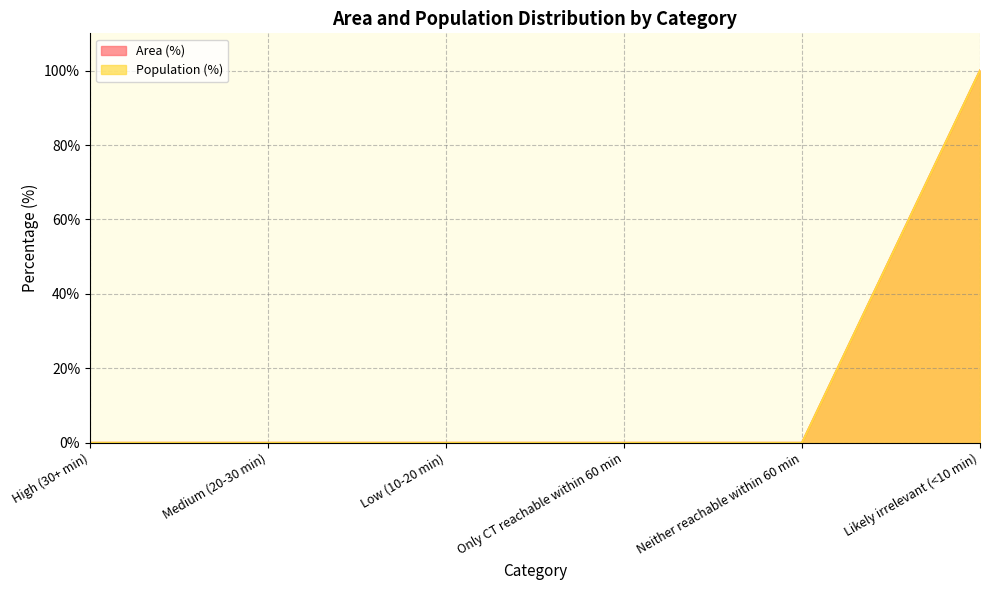

What are all the series names shown in the legend?

Area (%), Population (%)